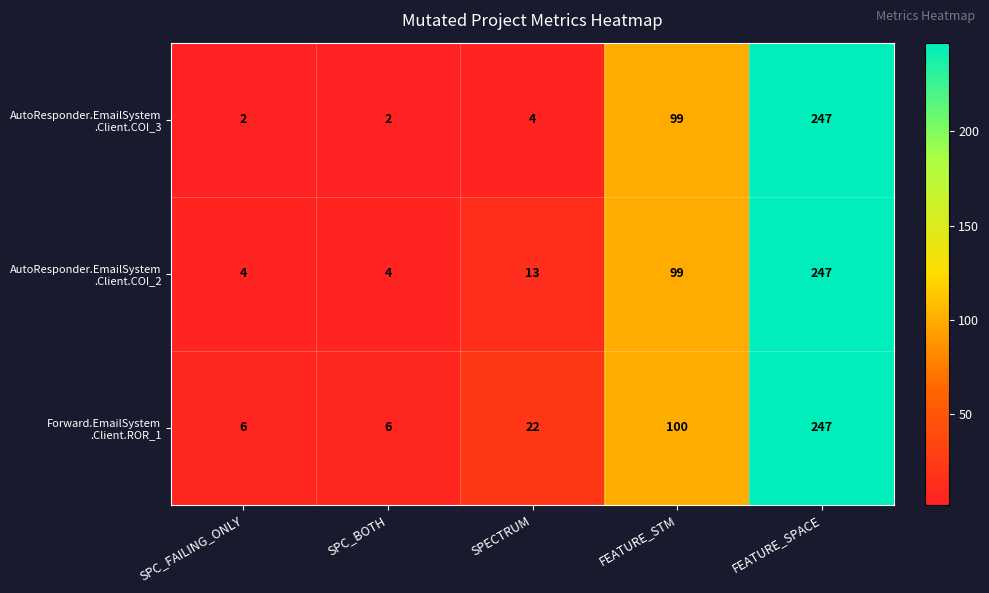

At which category is the sum across all series the highest?

FEATURE_SPACE